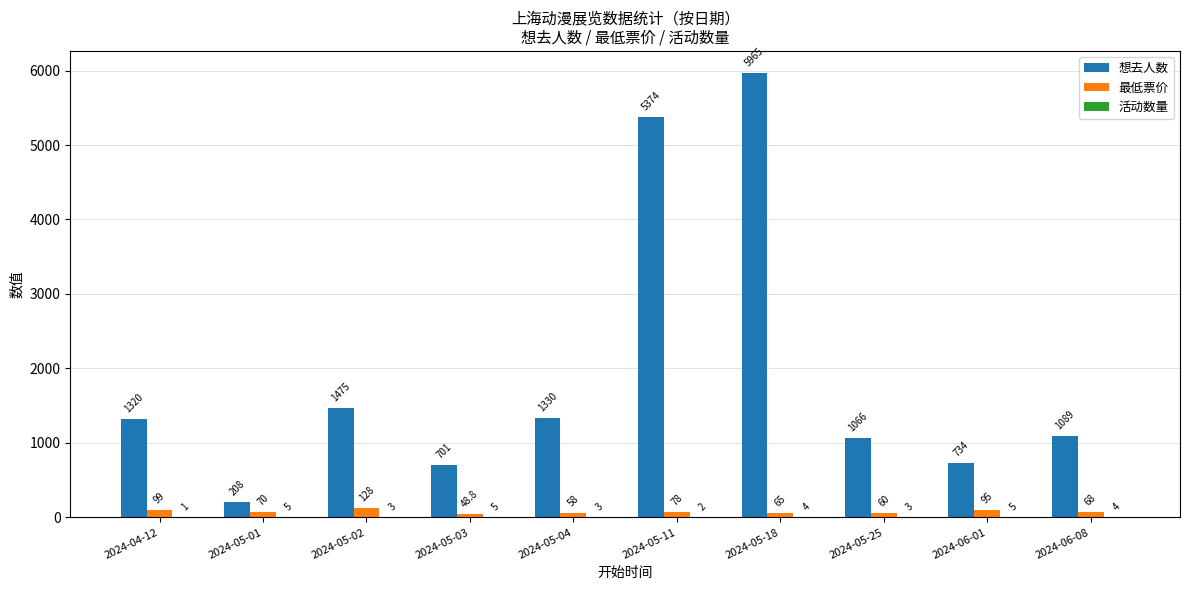

How many data points does each series have?

10